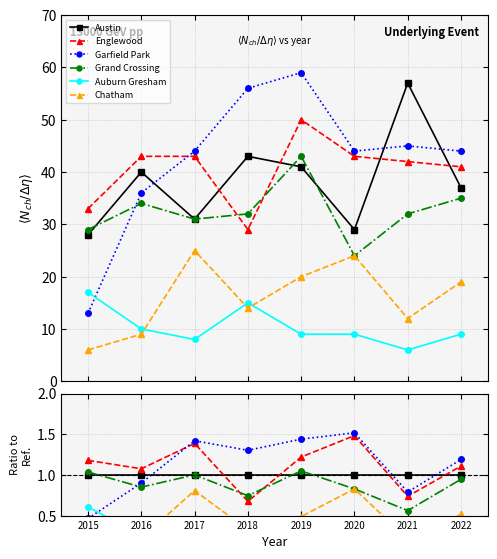

How many Auburn Gresham values are between 0 and 1?

8